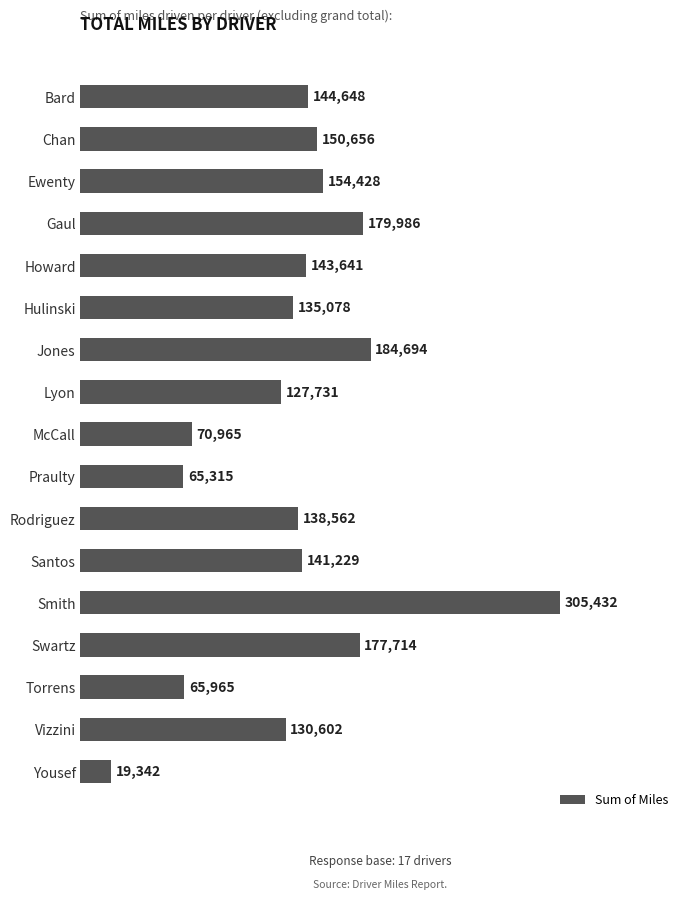

Rank the categories by value from highest to lowest.

Smith, Jones, Gaul, Swartz, Ewenty, Chan, Bard, Howard, Santos, Rodriguez, Hulinski, Vizzini, Lyon, McCall, Torrens, Praulty, Yousef